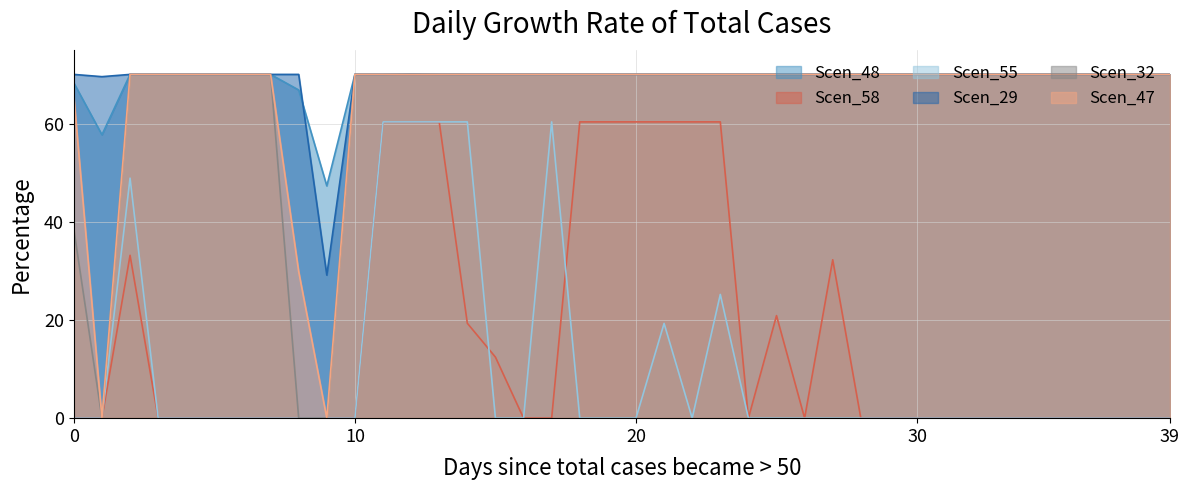

At which category is the sum across all series the highest?

12